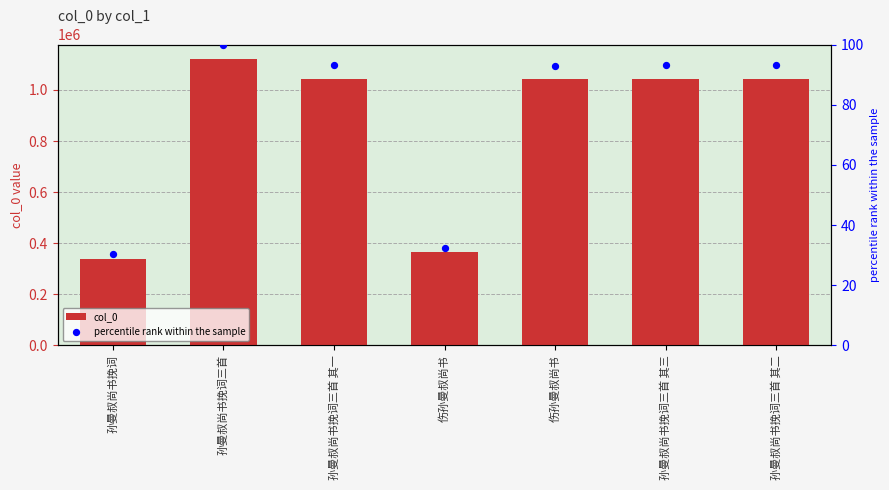

Which series contains the highest Y value?

col_0